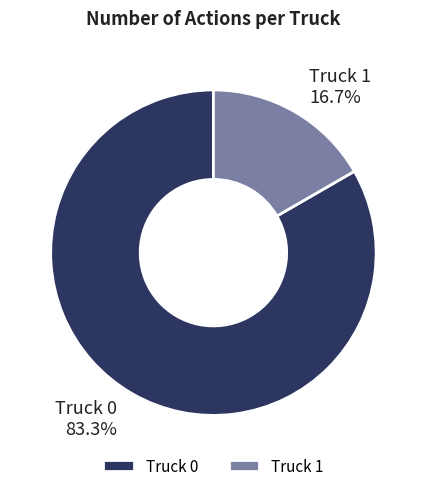

Is it true that Truck 0 is 83% of the pie?

True